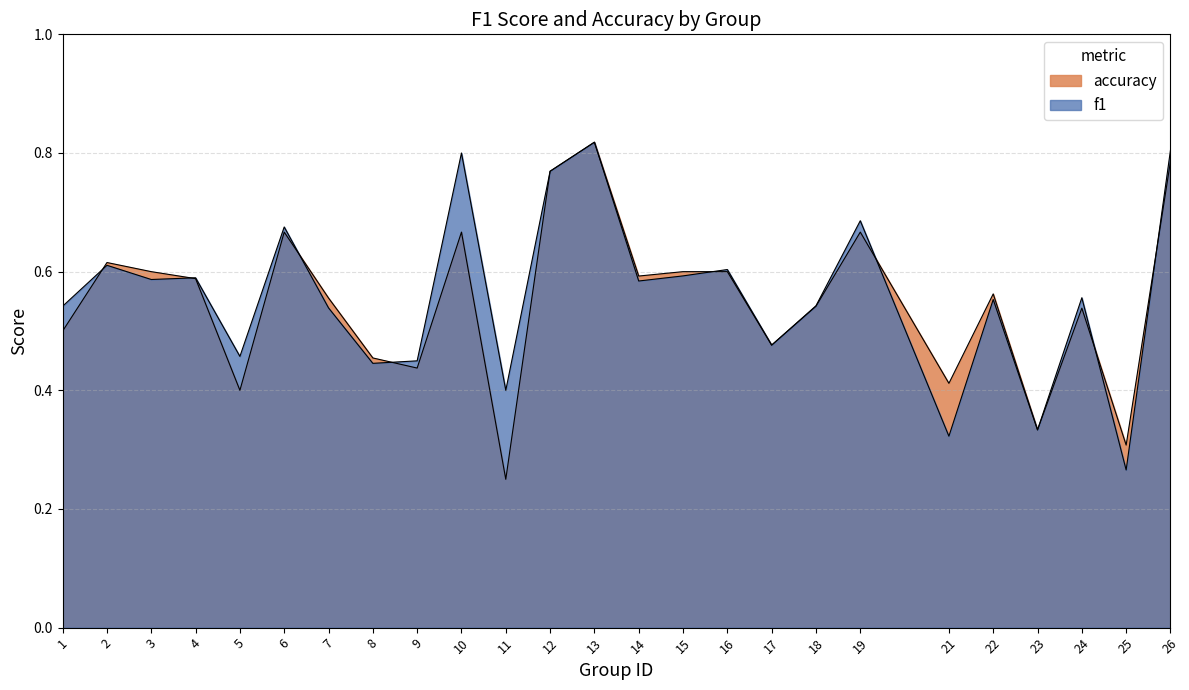

Does the chart have visible grid lines?

Yes